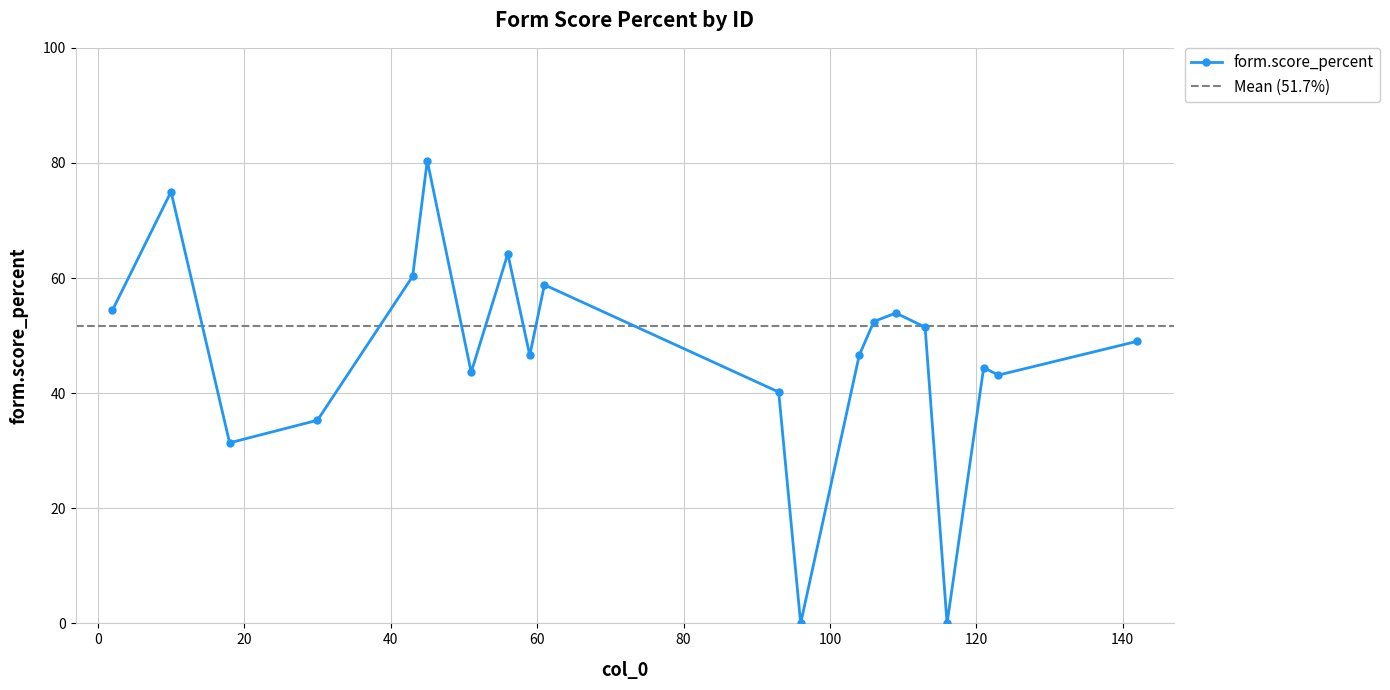

What is the value of the form.score_percent point at the 3rd from the left?

31.4